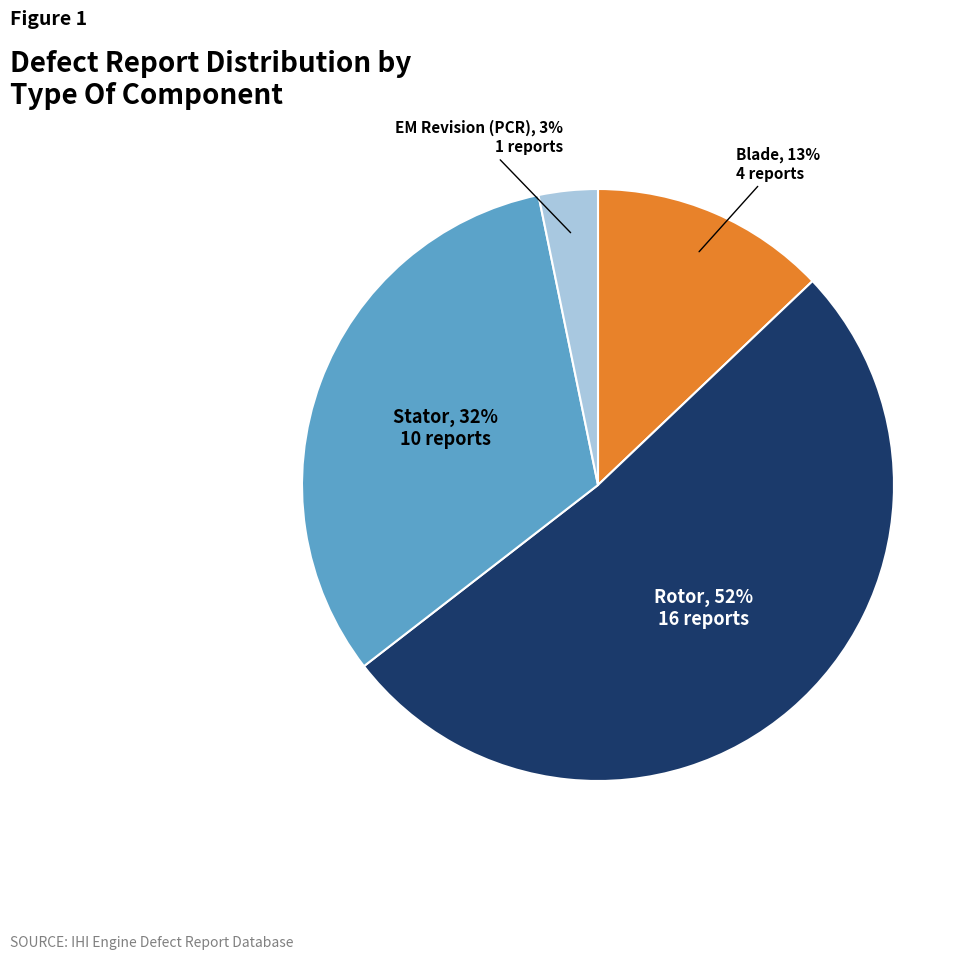

Combined, do Stator and EM Revision (PCR) account for over 50%?

No